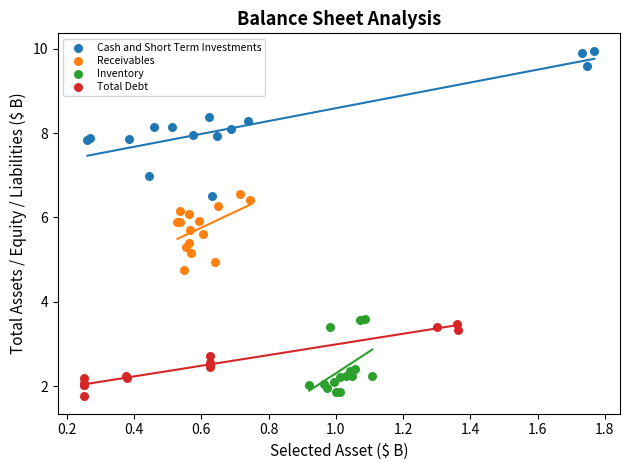

What are all the series names shown in the legend?

Cash and Short Term Investments, Receivables, Inventory, Total Debt